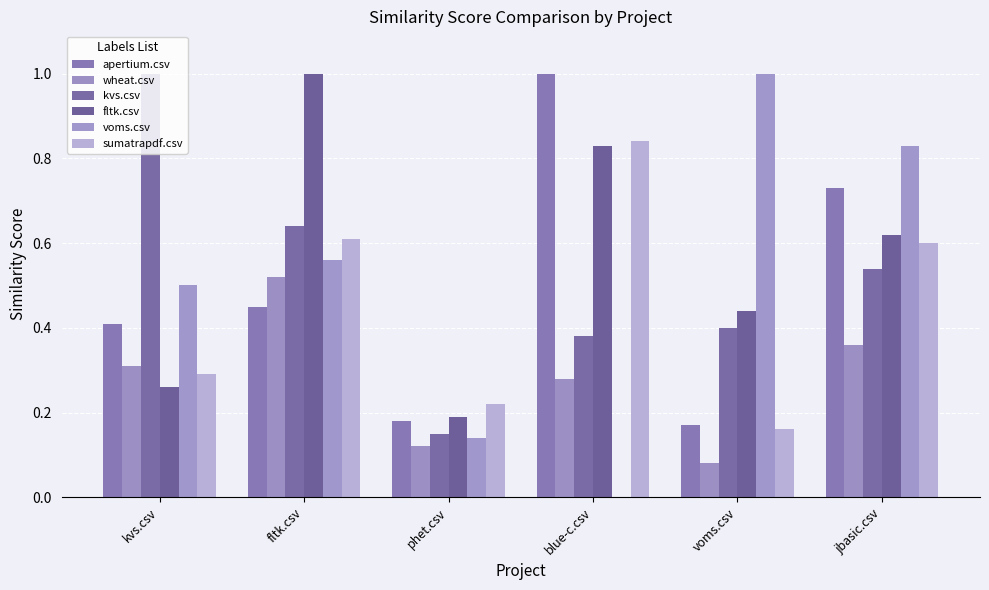

Are the bars grouped side by side (vs. stacked)?

Yes